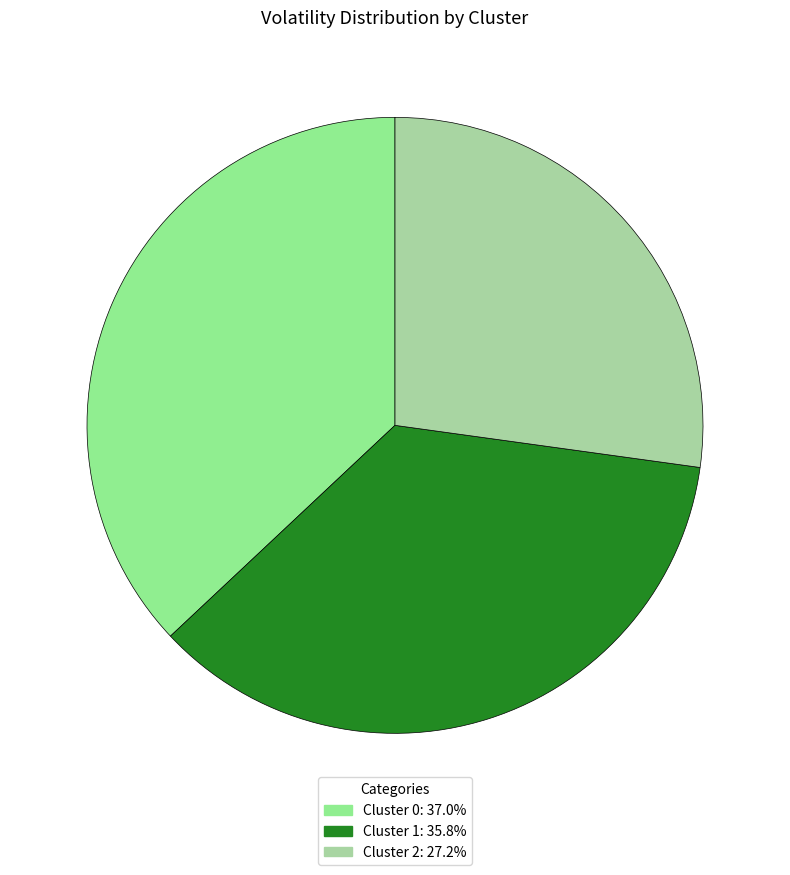

How much of the chart is everything except Cluster 2?

72.8%